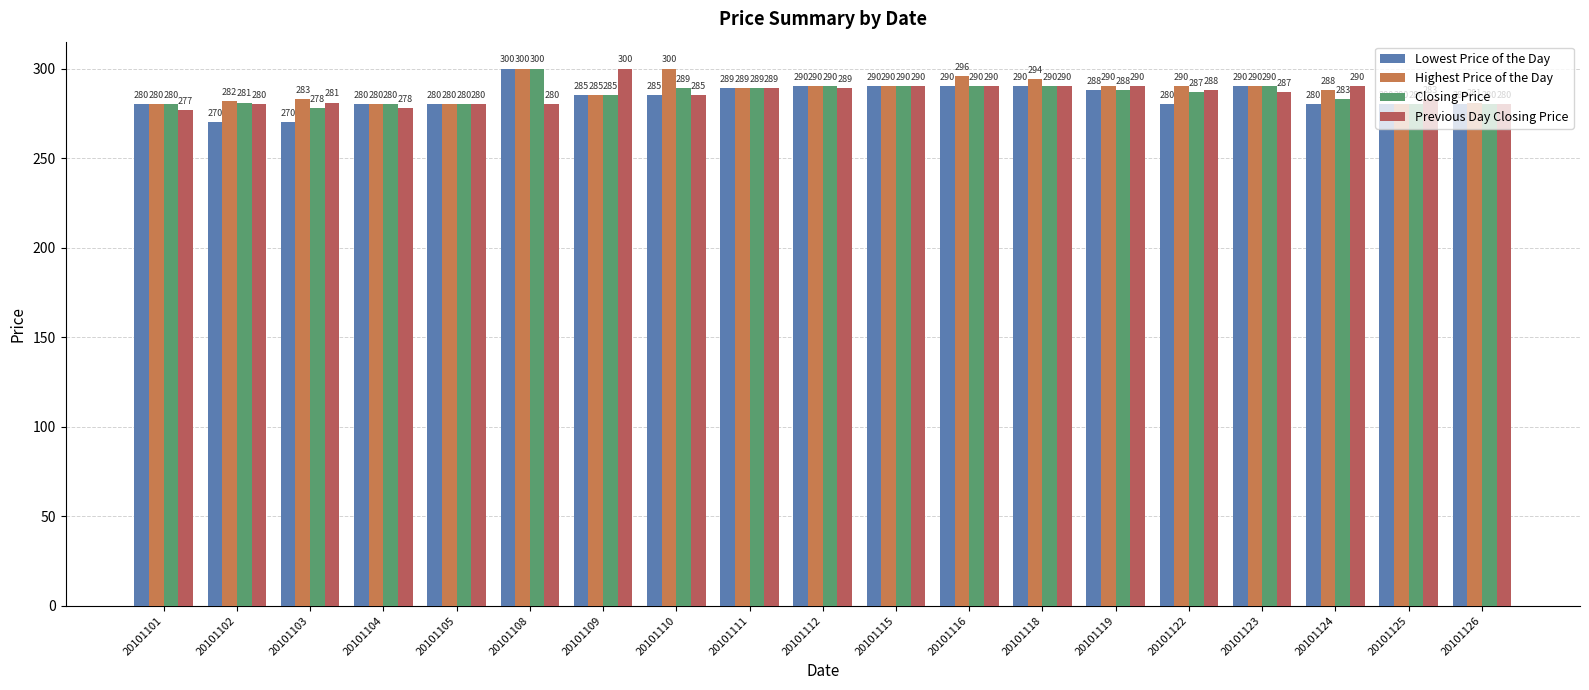

What is the difference between the second highest and minimum values in the Previous Day Closing Price series?

13